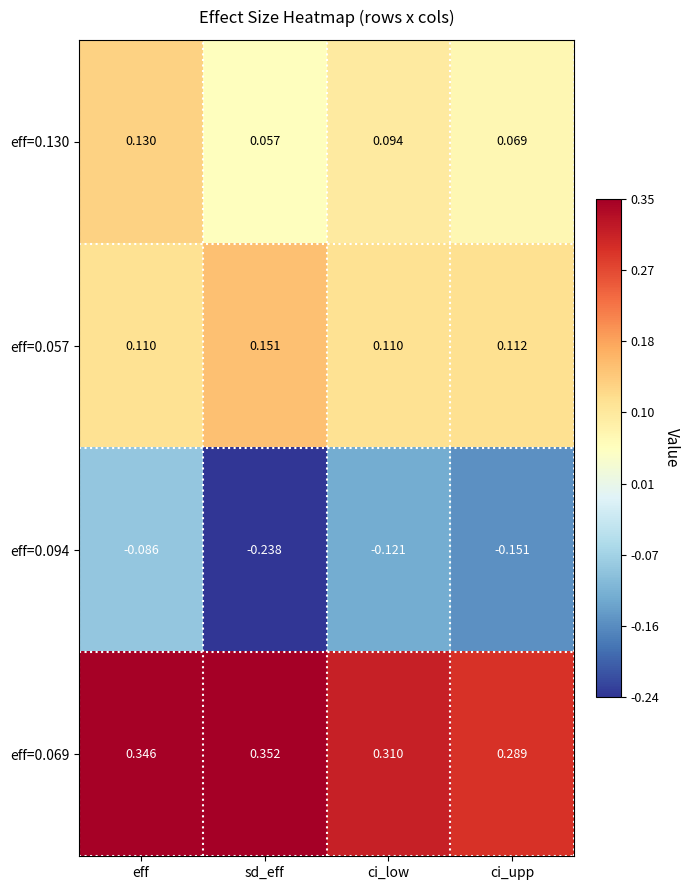

Where is eff=0.069 nearest to the value 0?

ci_upp